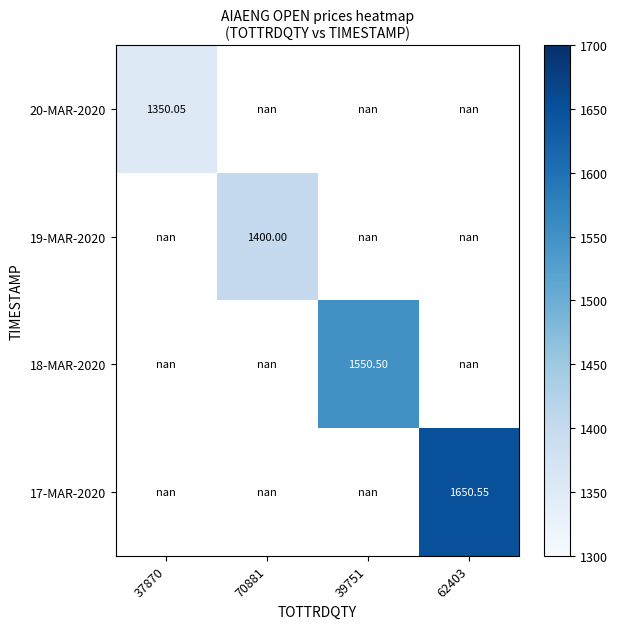

List the series in order of their peak value, lowest first.

20-MAR-2020, 19-MAR-2020, 18-MAR-2020, 17-MAR-2020